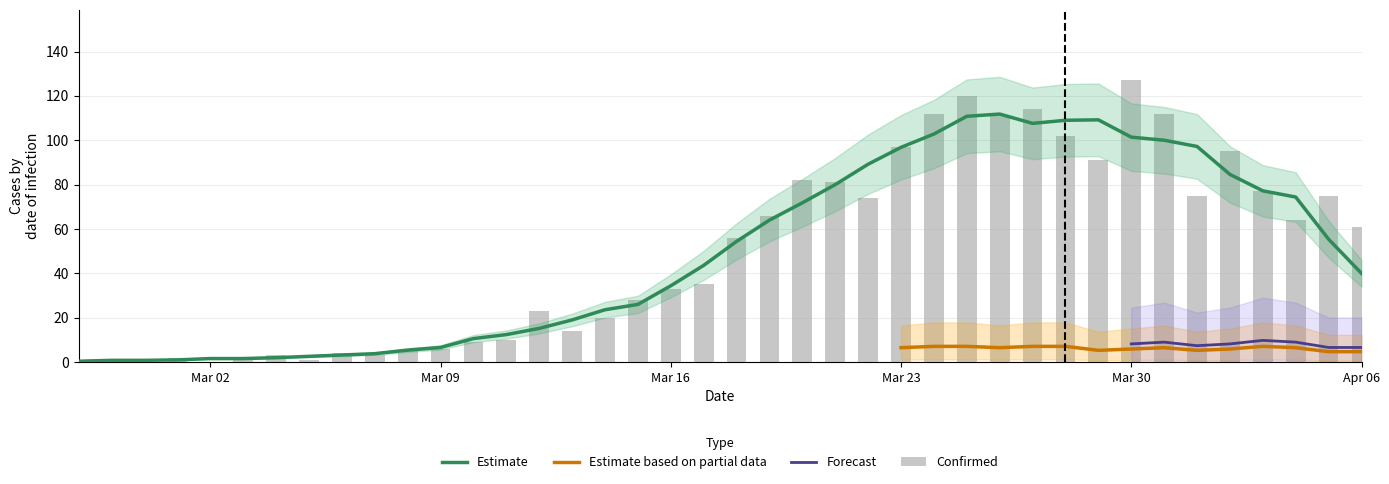

Which label corresponds to the smallest value in the chart?

2020-02-28